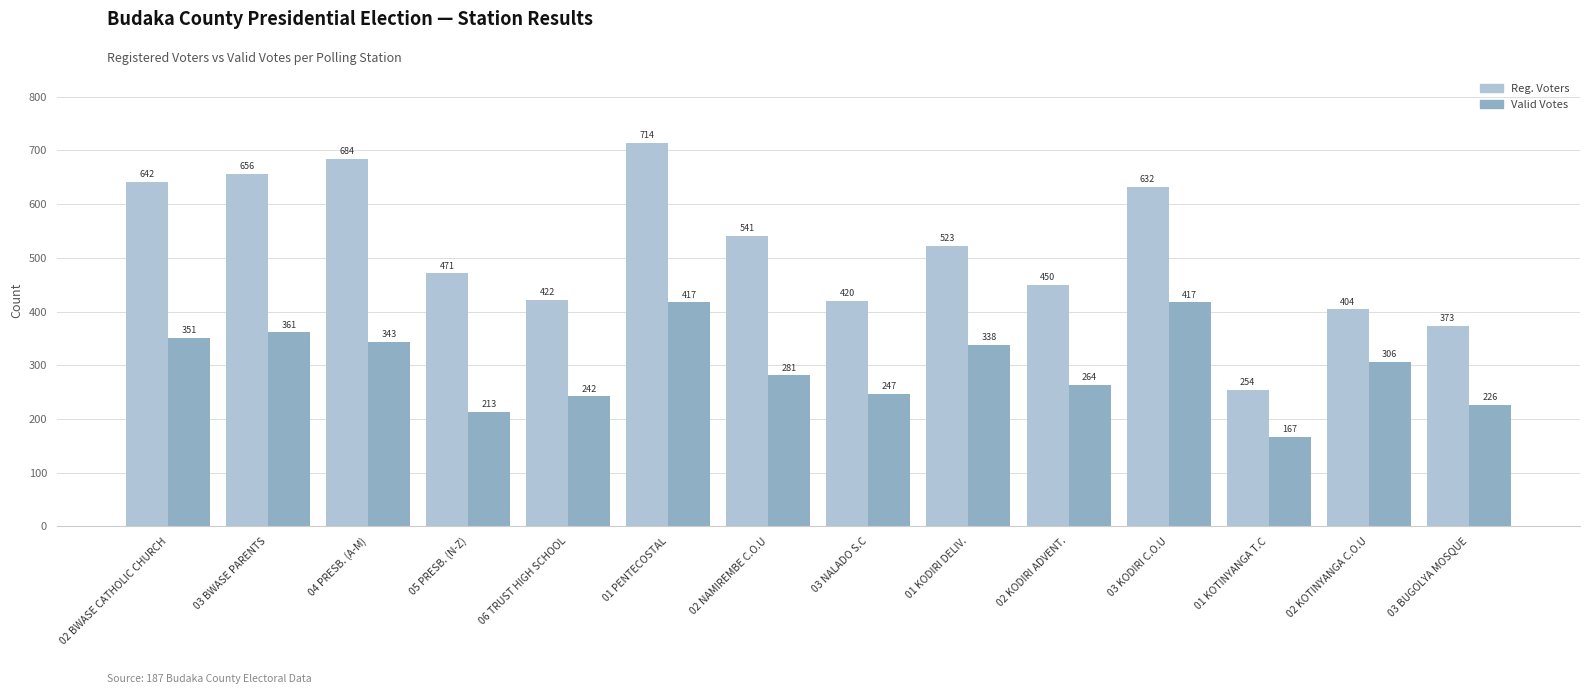

Which category has the lowest value across all series?

01 KOTINYANGA T.C